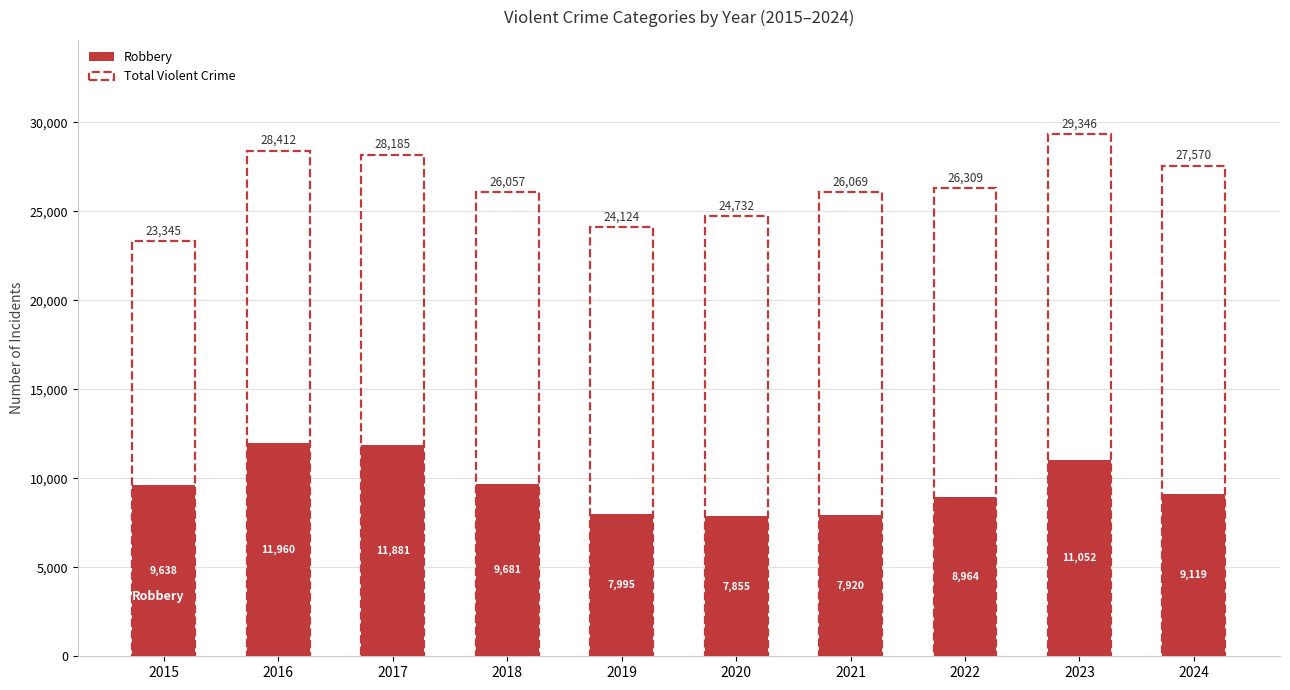

At which category does the chart reach its minimum across all series?

2020